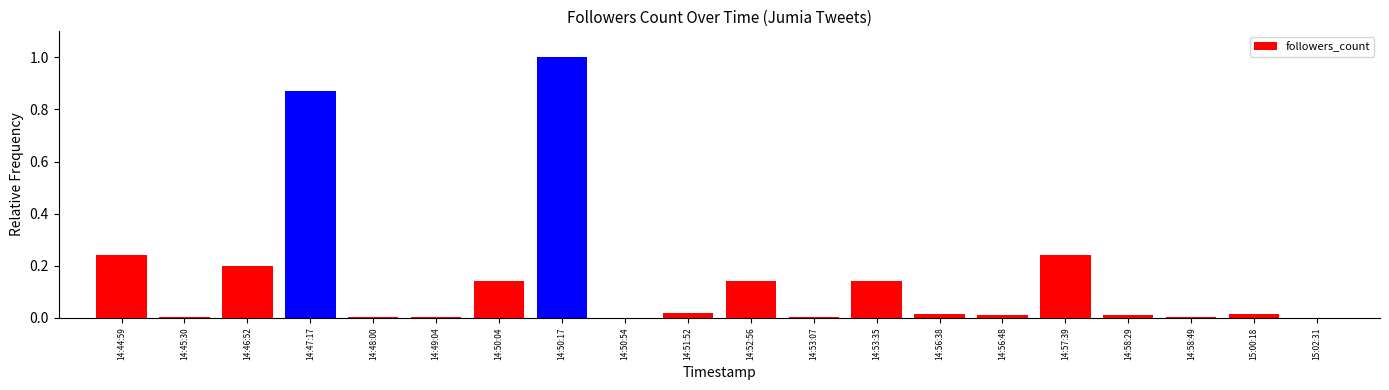

What is the sum of all values?

3.1